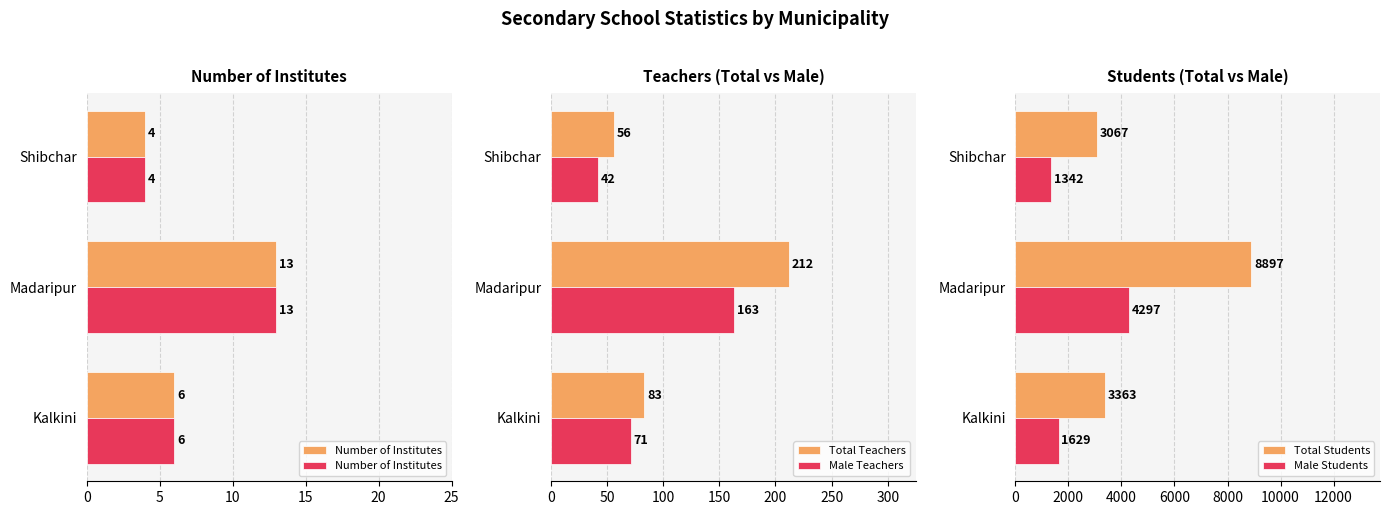

True or false: Male Teachers has a value of 71 at Kalkini.

True